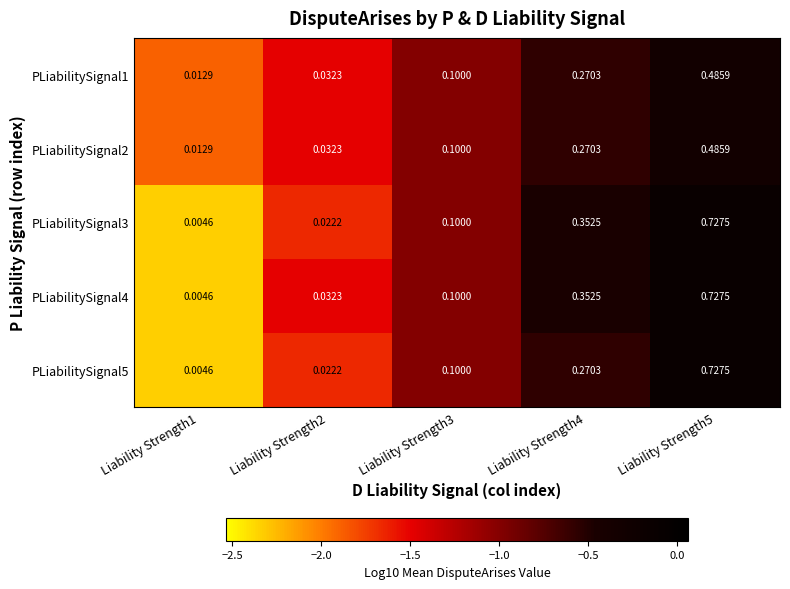

Is the value of PLiabilitySignal2 at Liability Strength2 greater than the value of PLiabilitySignal1 at Liability Strength5?

No